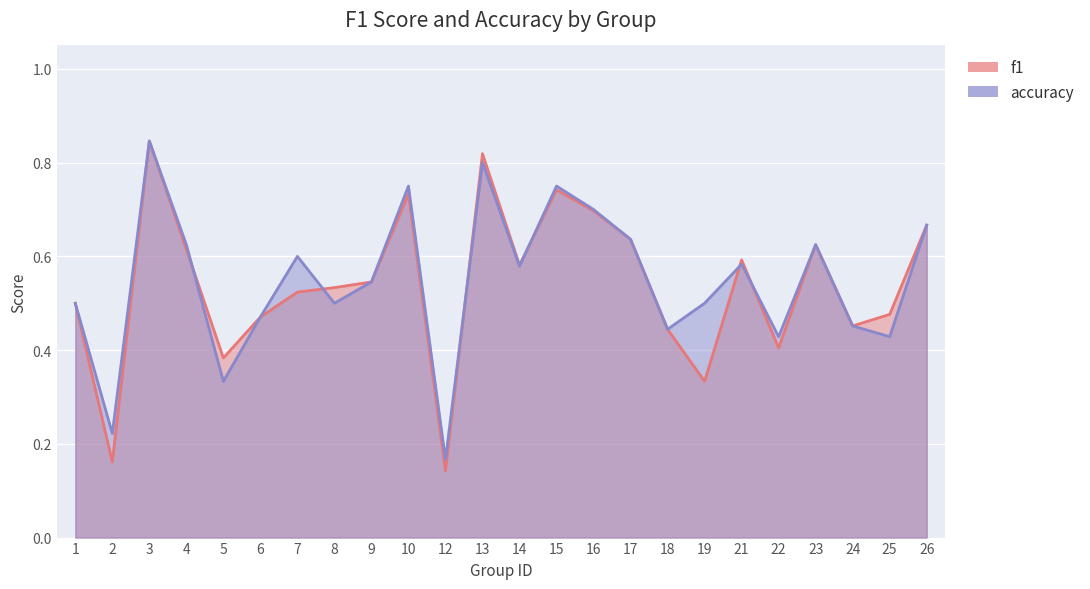

How many data points does each series have?

24